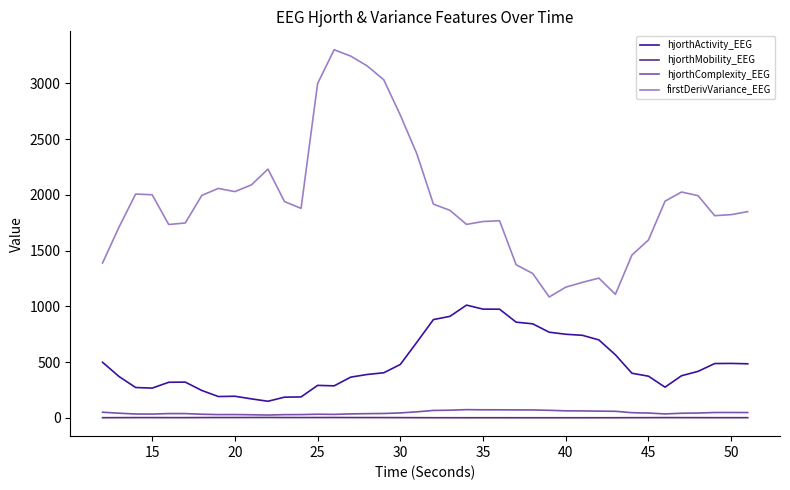

Which series has the largest total across all categories?

firstDerivVariance_EEG